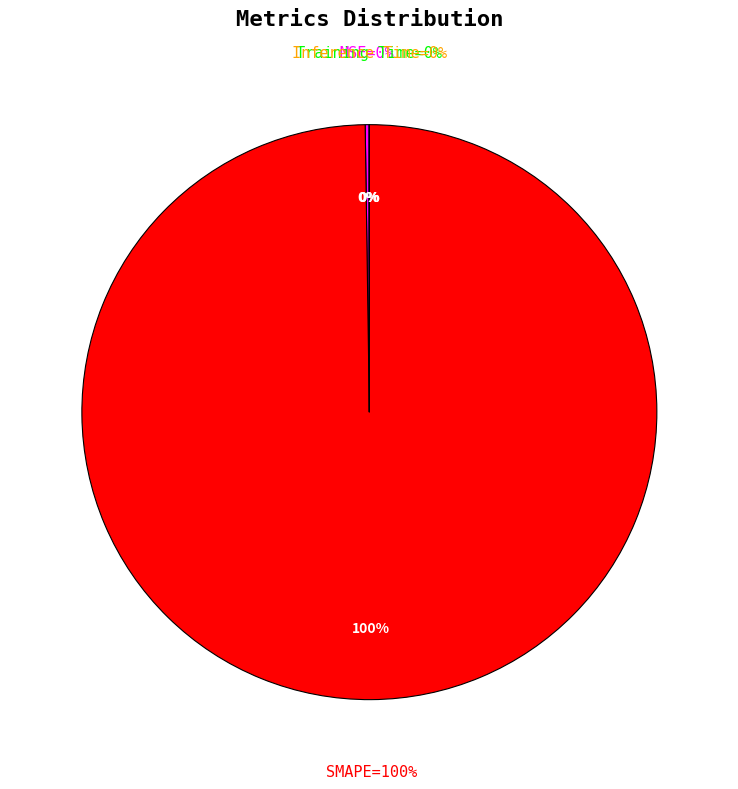

Combined, do SMAPE and Training Time account for over 50%?

Yes